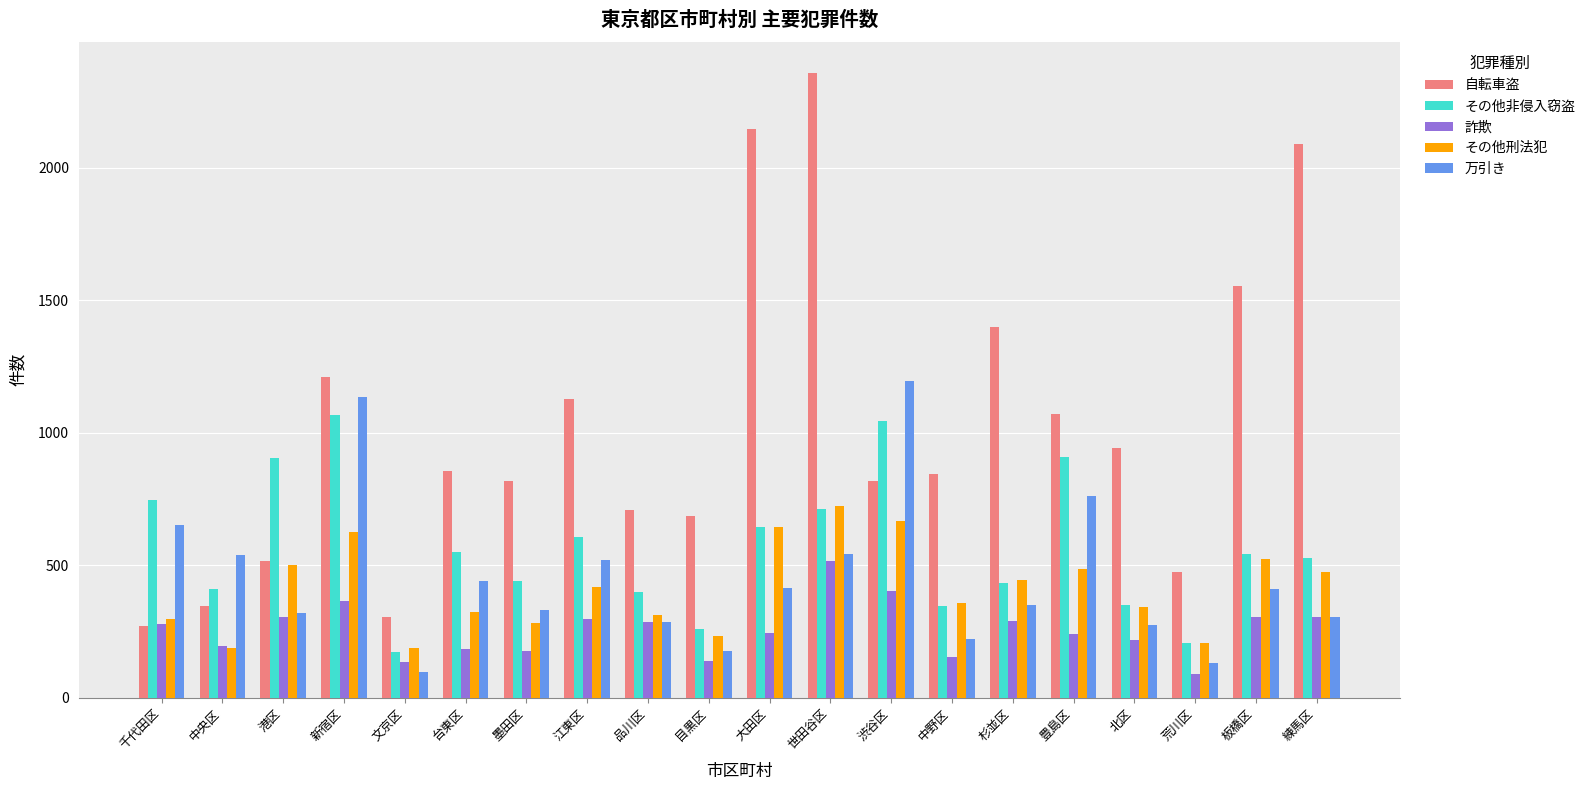

What is the approximate value of 自転車盗 at 新宿区, to the nearest 50?

1200